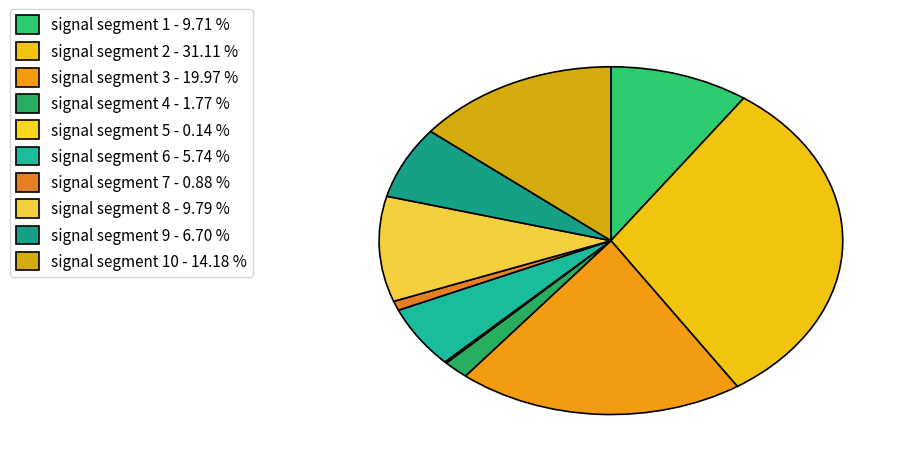

To the nearest percent, what is the difference between the largest and smallest slice percentages?

31%